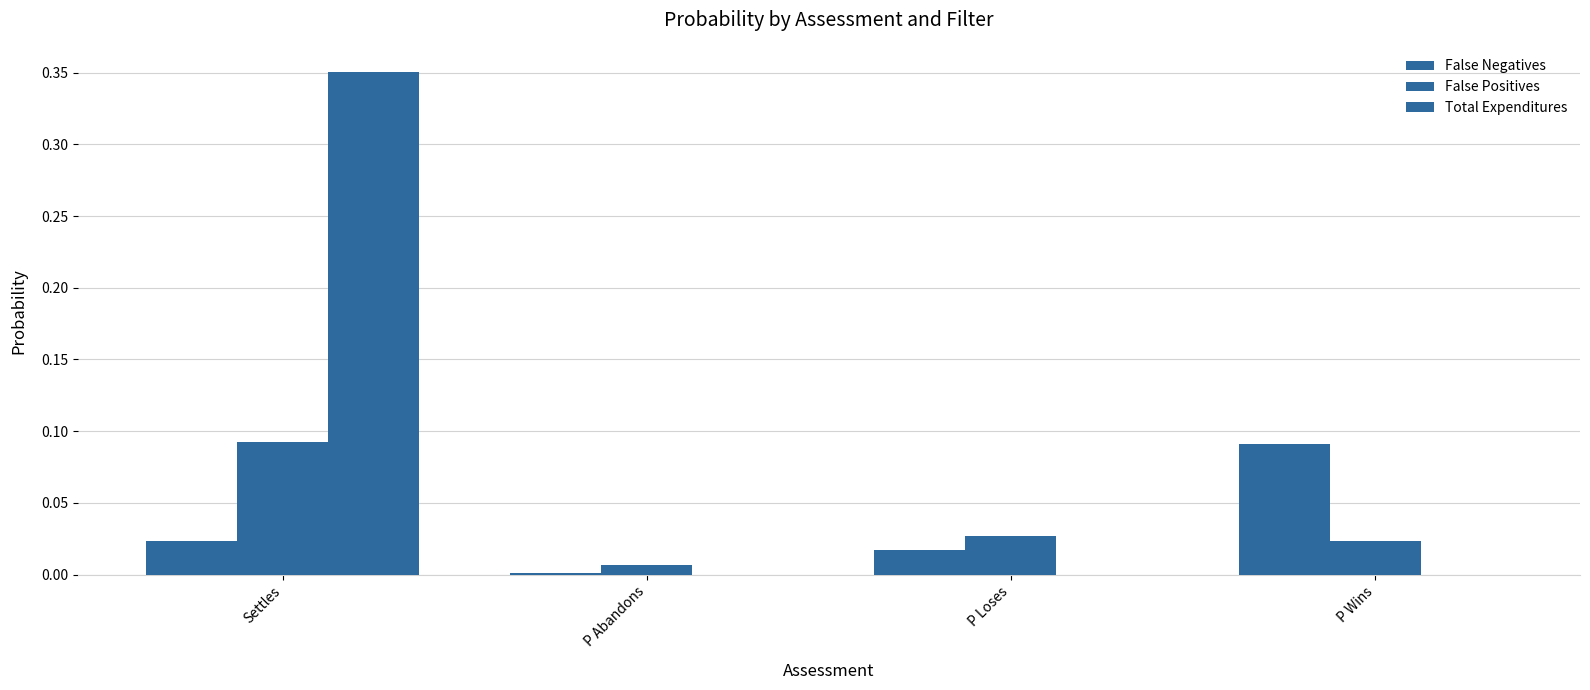

Are the bars grouped side by side (vs. stacked)?

Yes